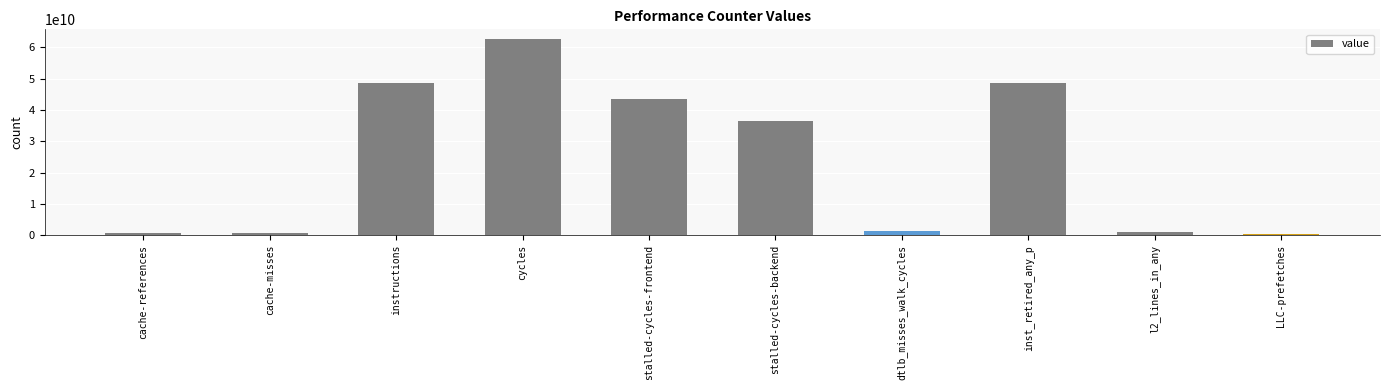

What is the sum of the values at cycles and instructions?

111216574773